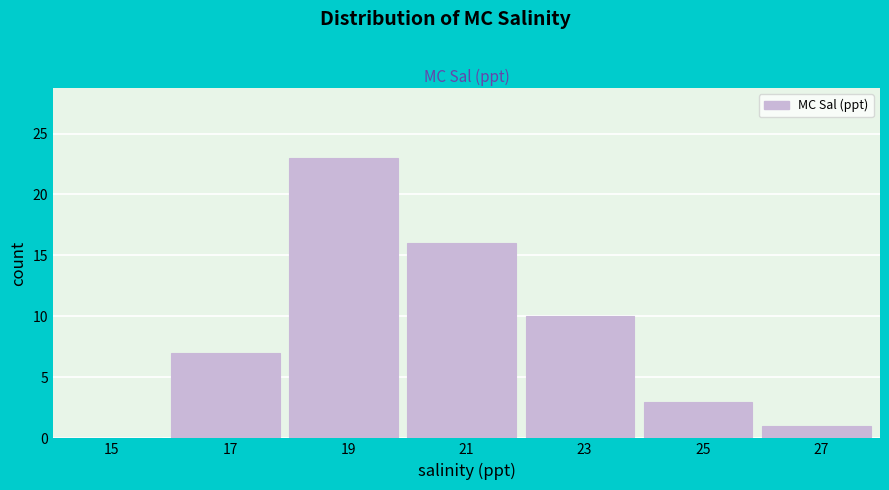

What is the height of the bar covering 18 to 20 on the x-axis? The values are not printed on the chart, so give them approximately, as read against the axis.

23